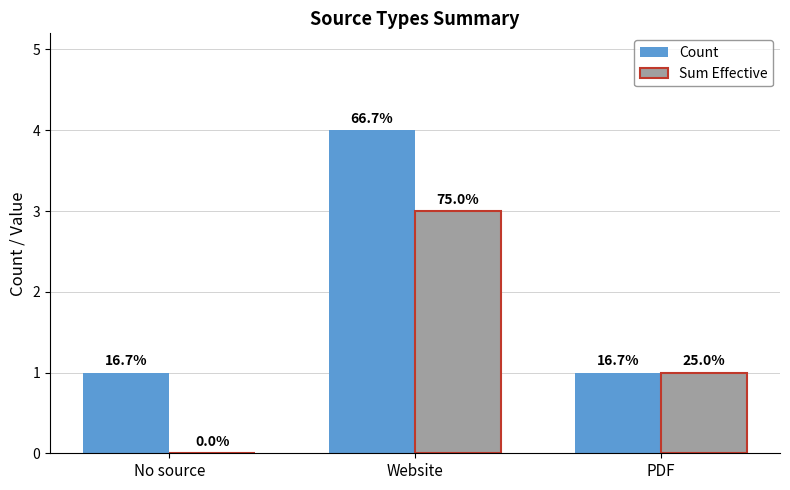

How many groups of bars are there?

3